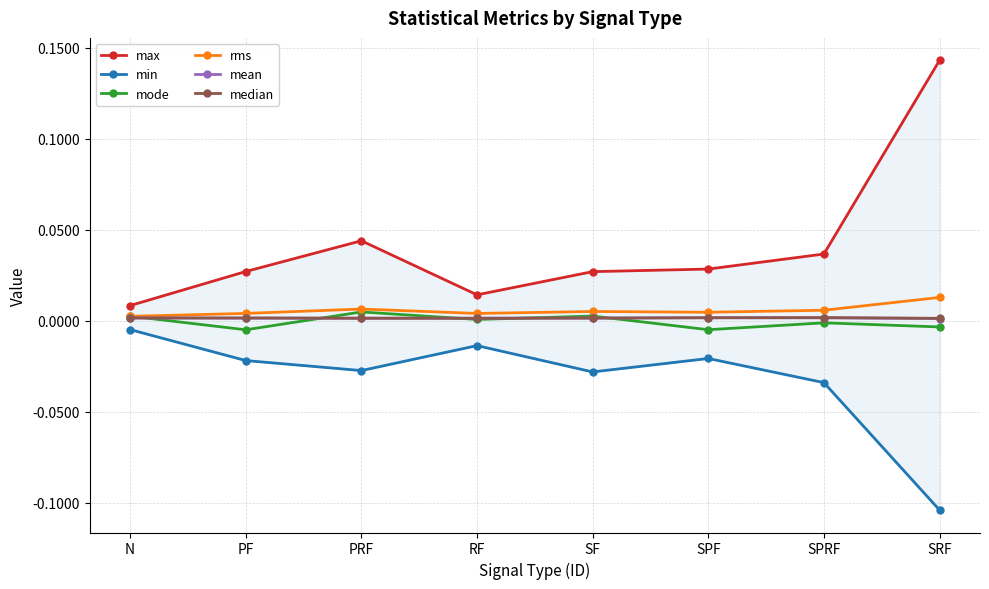

True or false: mode has a value of -0.0 at SPF.

False